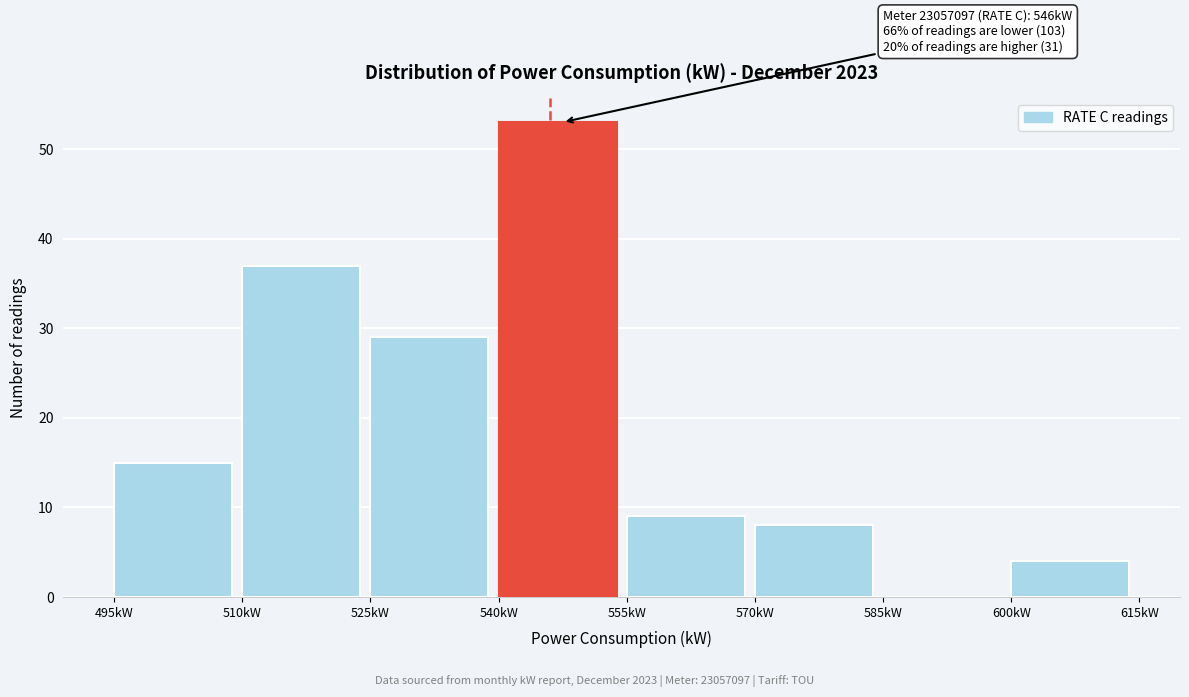

Over which range of the x-axis is the bar tallest?

540 to 555